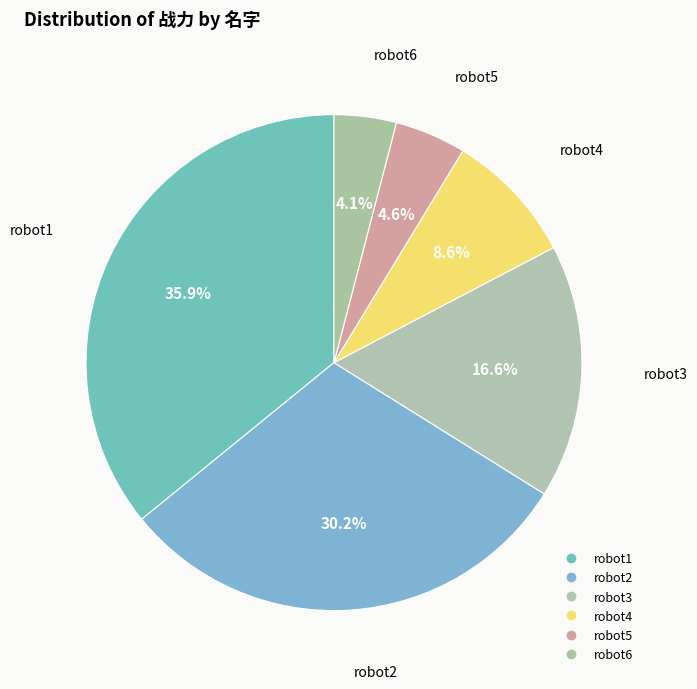

Count the number of slices in the pie.

6